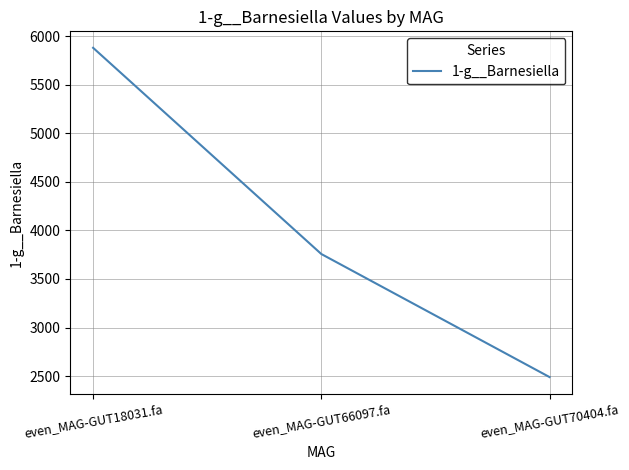

True or false: the data shows 2490.3 at even_MAG-GUT70404.fa.

True